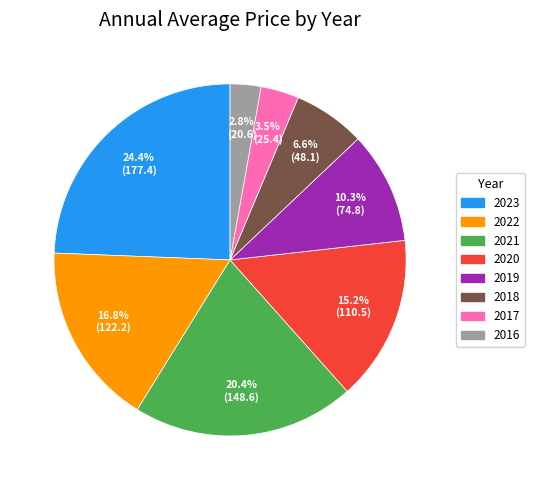

Is there a majority slice in this chart?

No